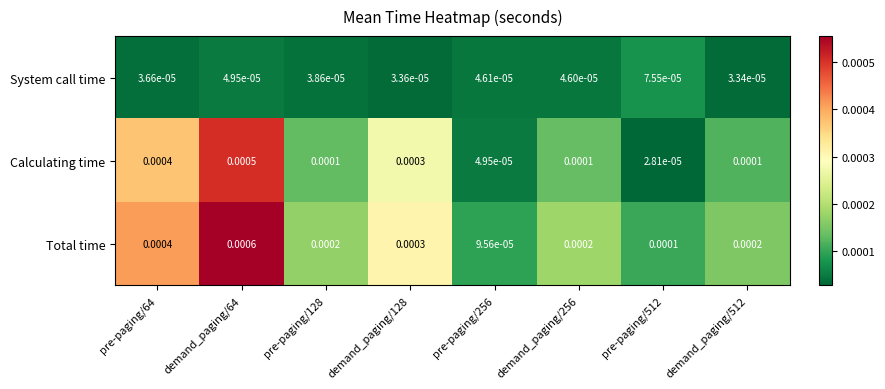

Rank the series by their average value, from highest to lowest.

Total time, Calculating time, System call time